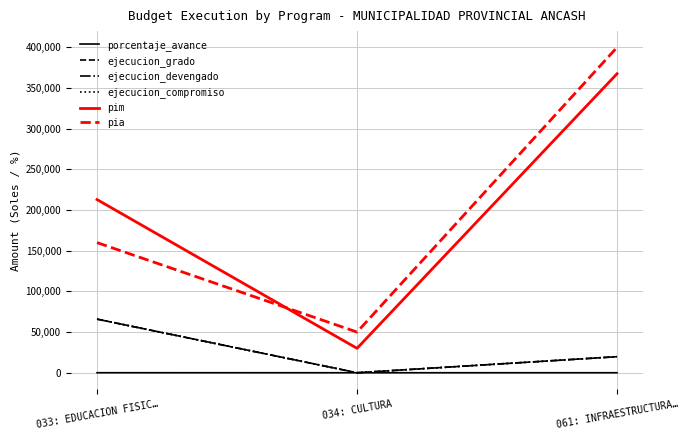

What is the value of the ejecucion_devengado point at the 3rd from the left?

19736.0